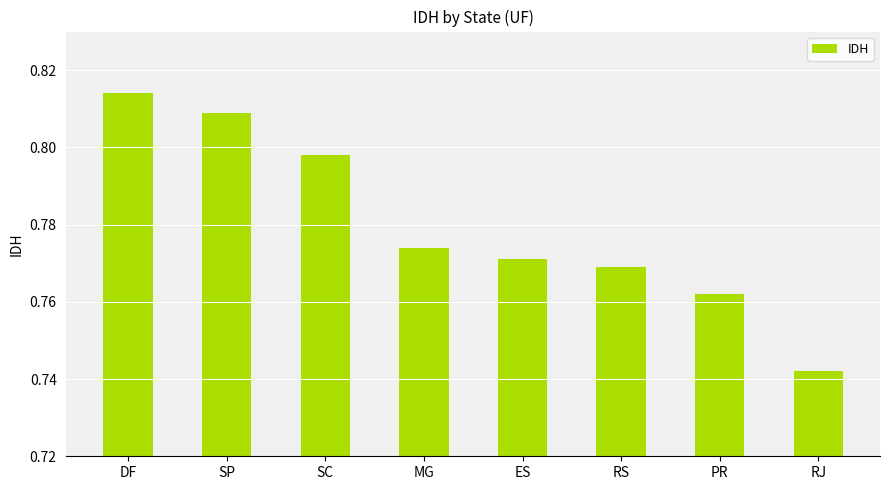

Which category has the highest value across all series?

DF